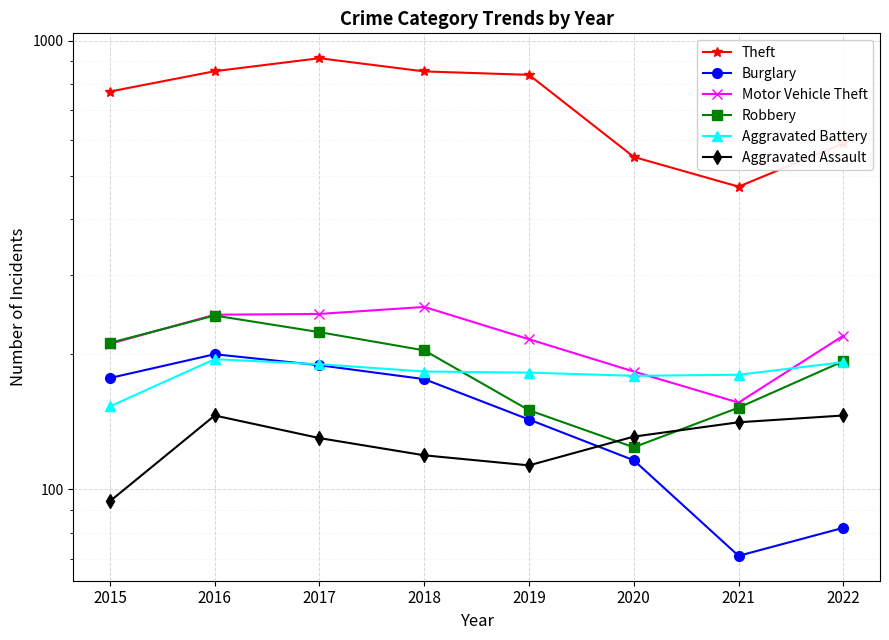

How many interior local valleys does the Theft series have?

1